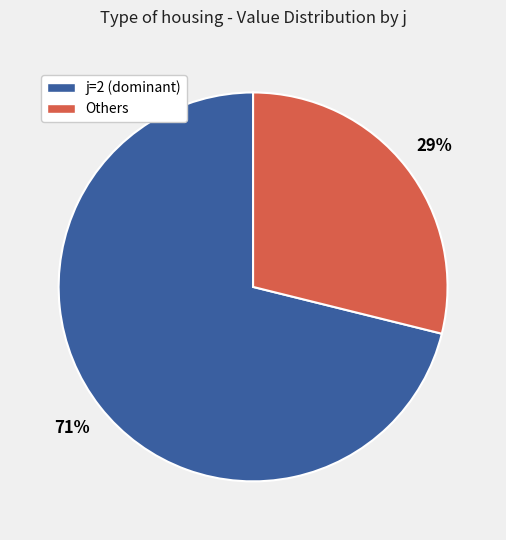

How many segments does this pie chart have?

2